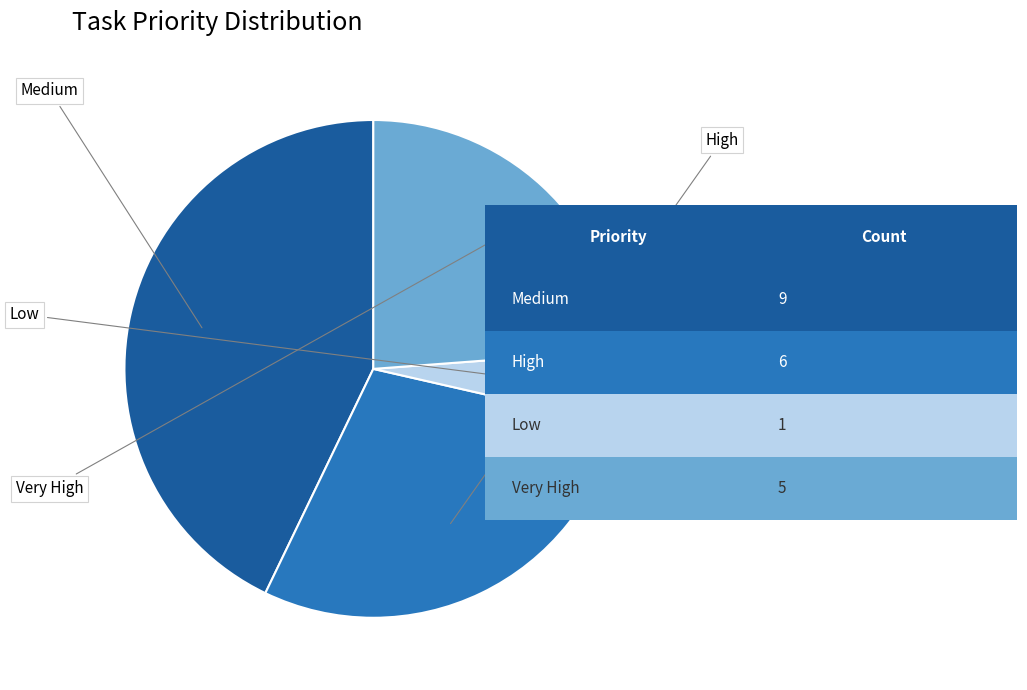

Is there any slice that represents more than half of the pie?

No